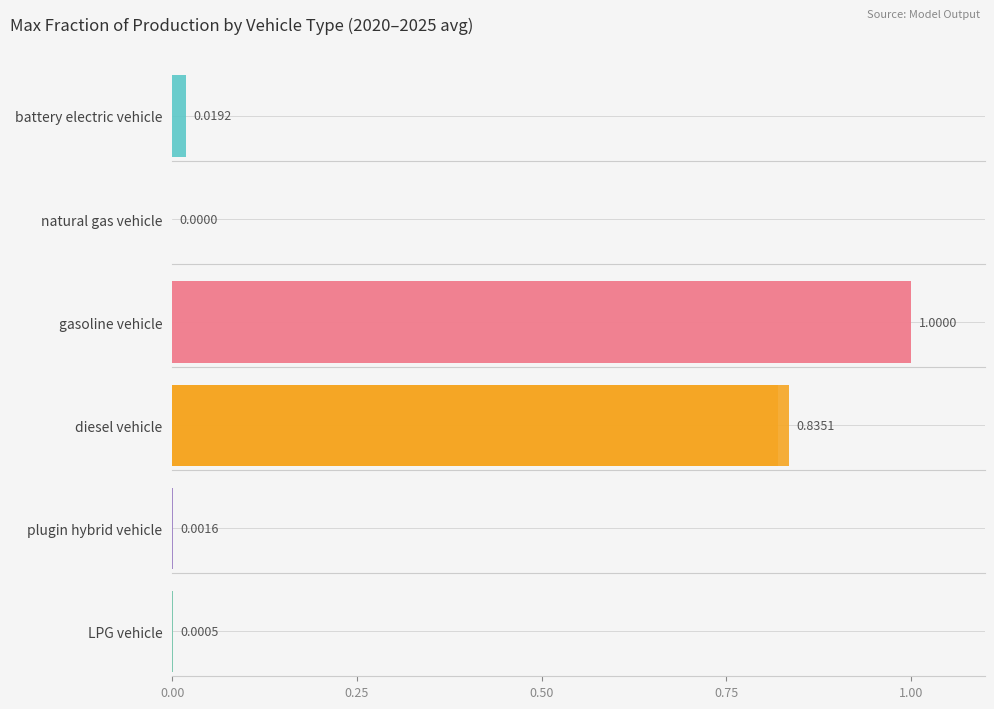

At 2022, list the series in order from largest to smallest.

gasoline vehicle, diesel vehicle, battery electric vehicle, plugin hybrid vehicle, LPG vehicle, natural gas vehicle